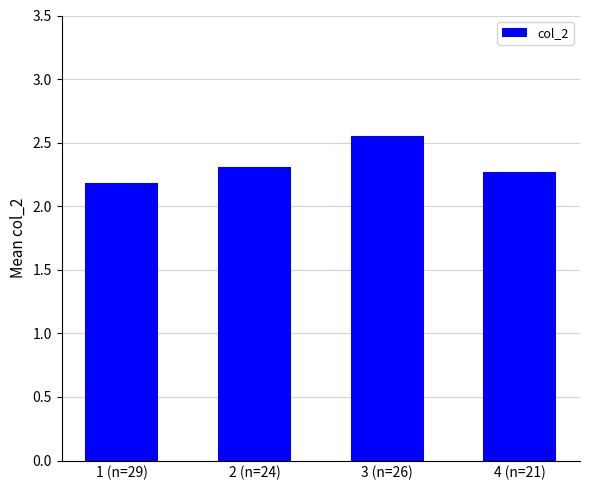

Is it true that the value at 1 (n=29) is 2.9?

False